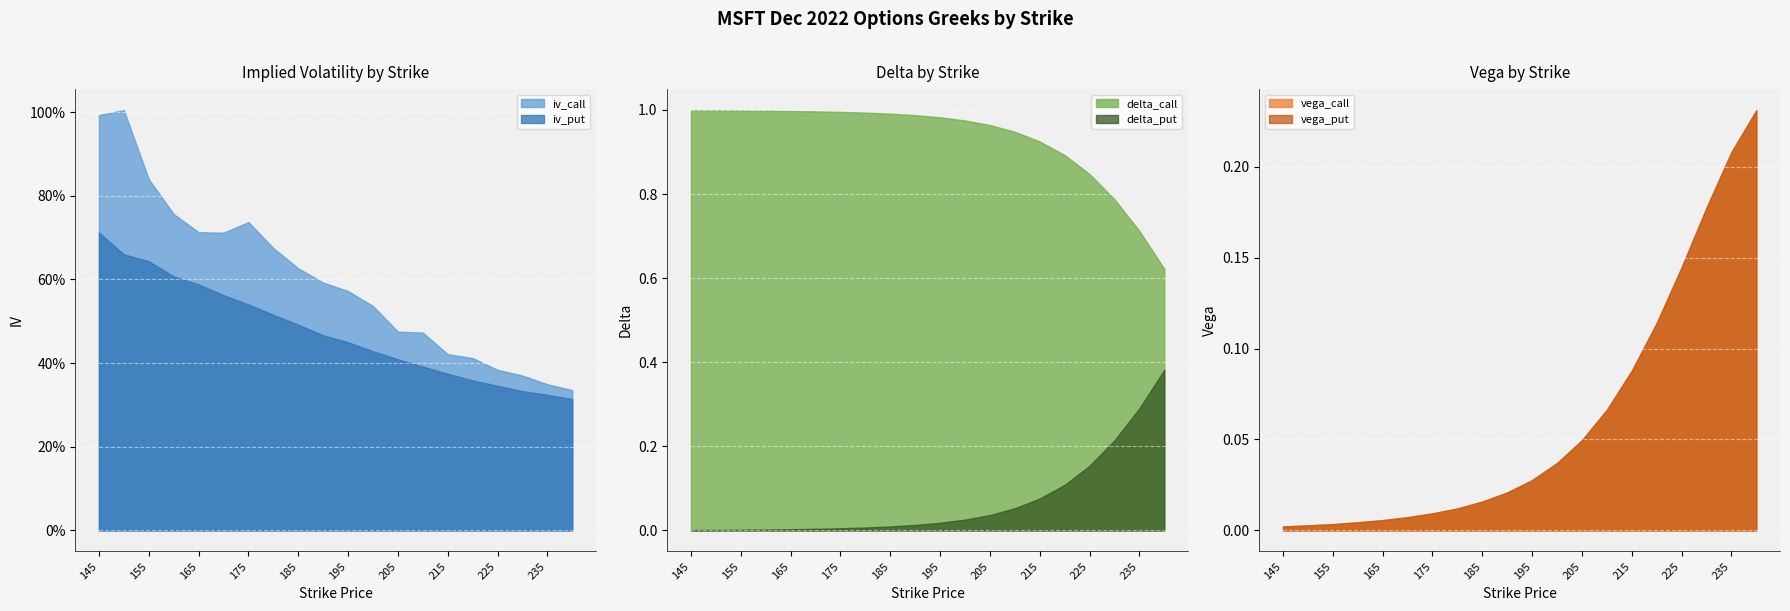

How many times do delta_put and vega_put cross each other?

1